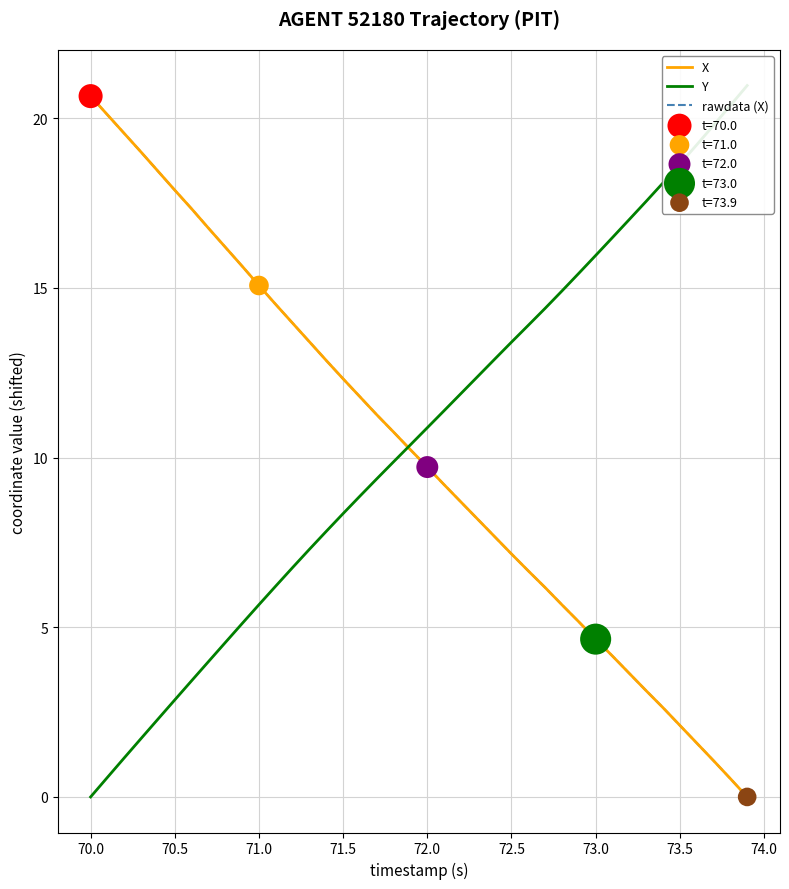

Which series contains the highest Y value?

Y